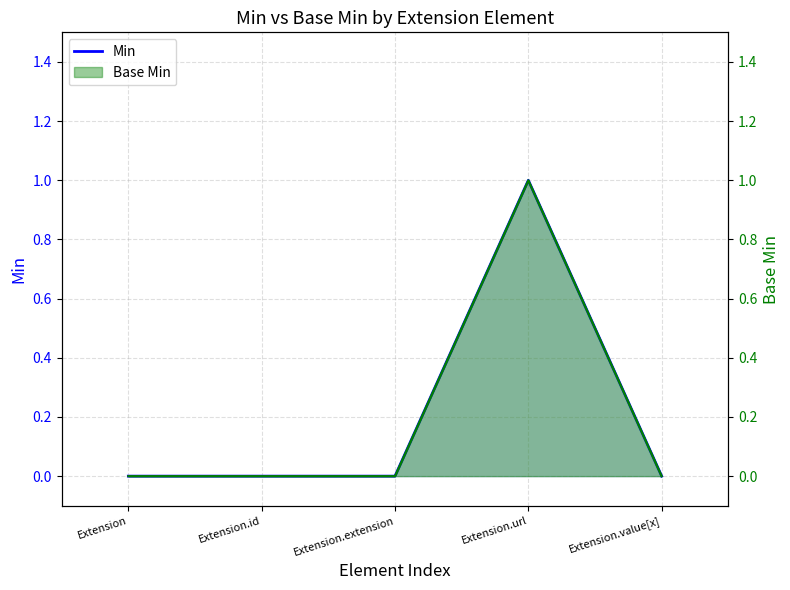

Which label corresponds to the largest value in the chart?

Extension.url